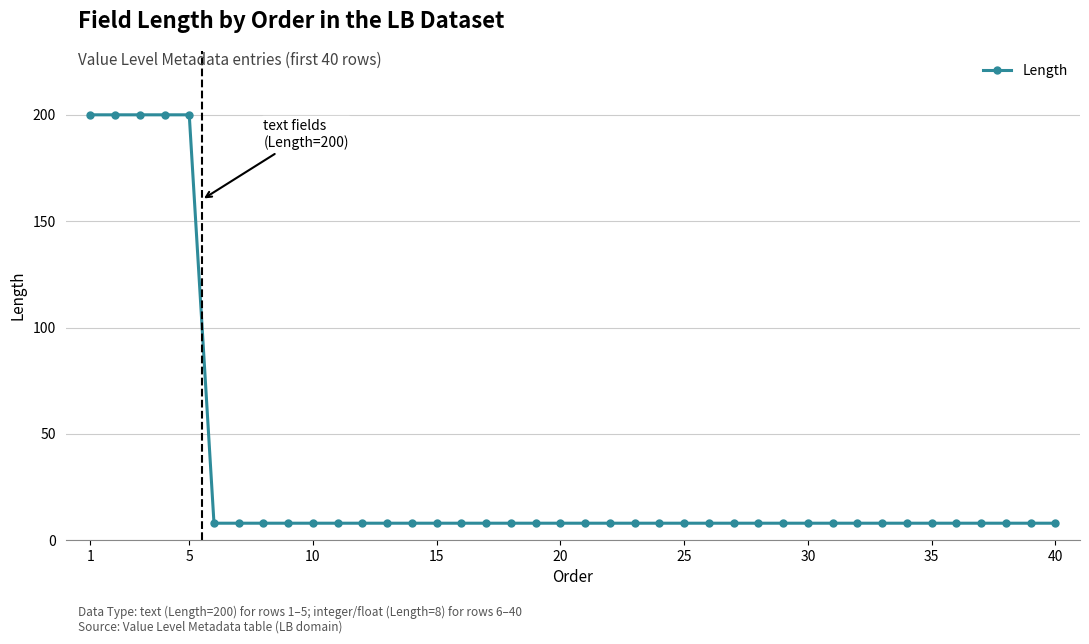

What is the maximum value shown in the chart?

200